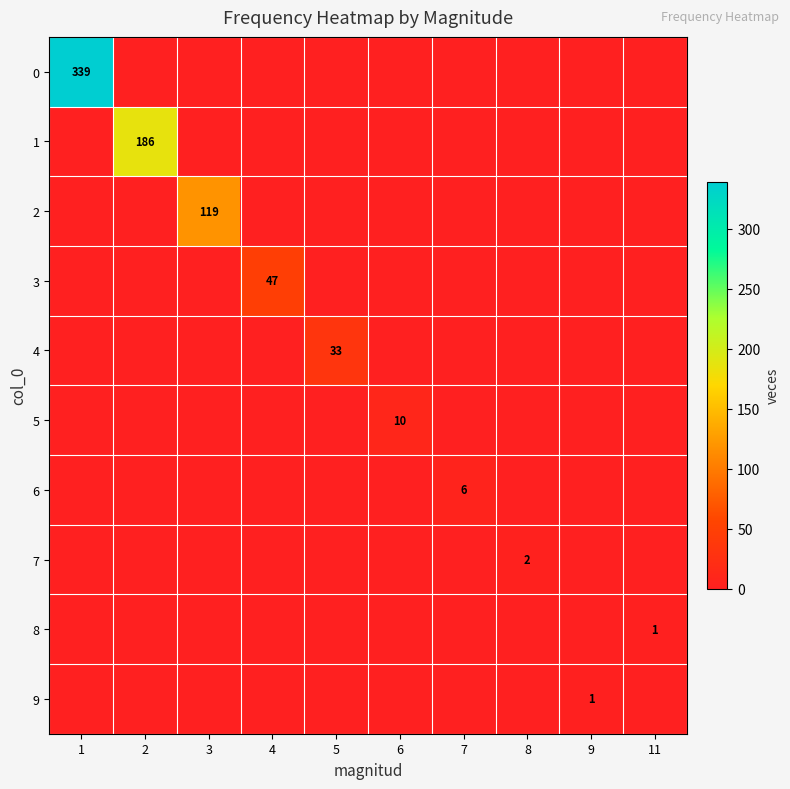

At which category is the sum across all series the highest?

1